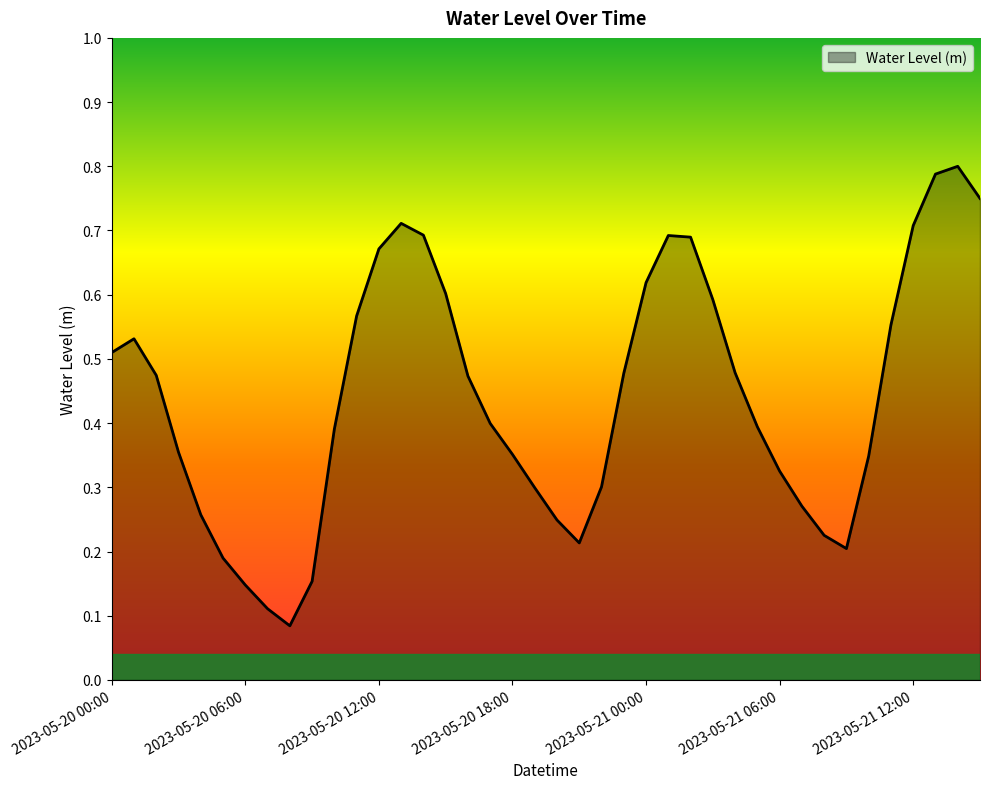

Count the values in the range 0 to 1.

40